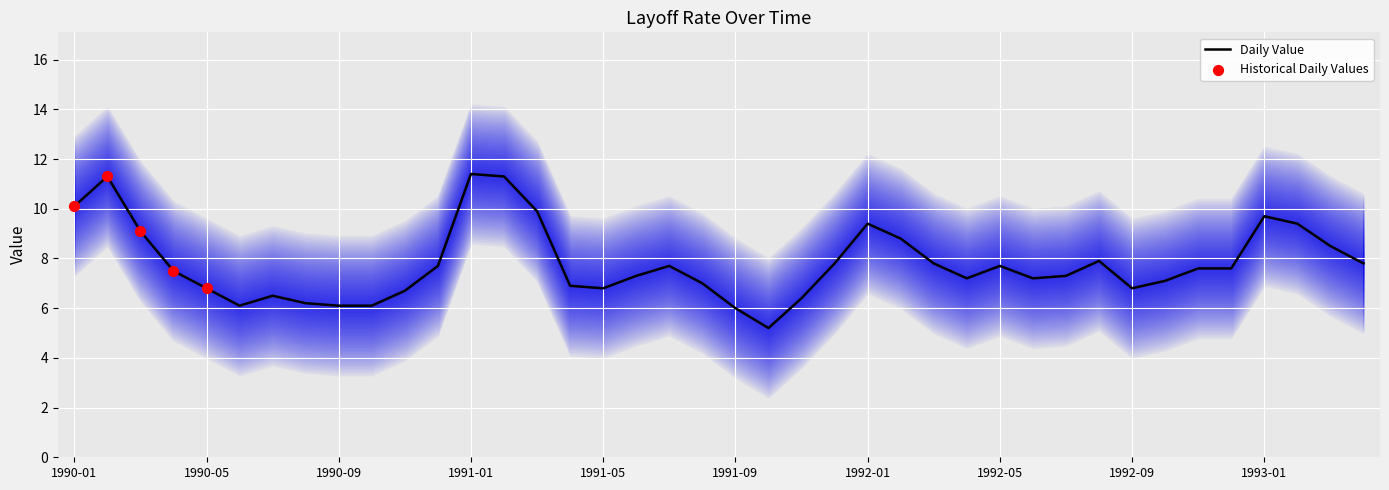

What is the ratio of the value at 1991-08 to the value at 1991-06?

1.0